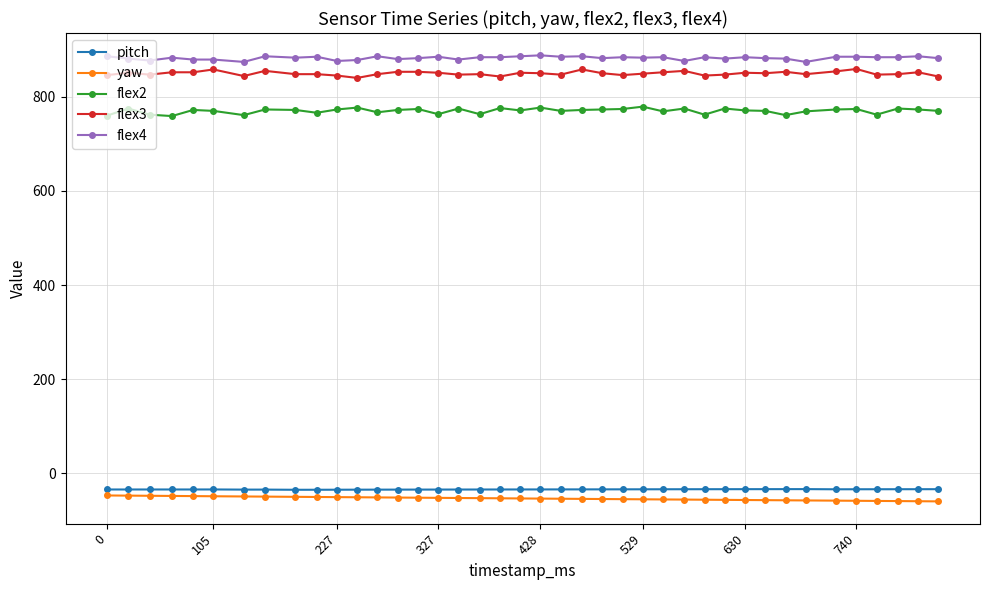

At how many categories does at least one series exceed 167?

40